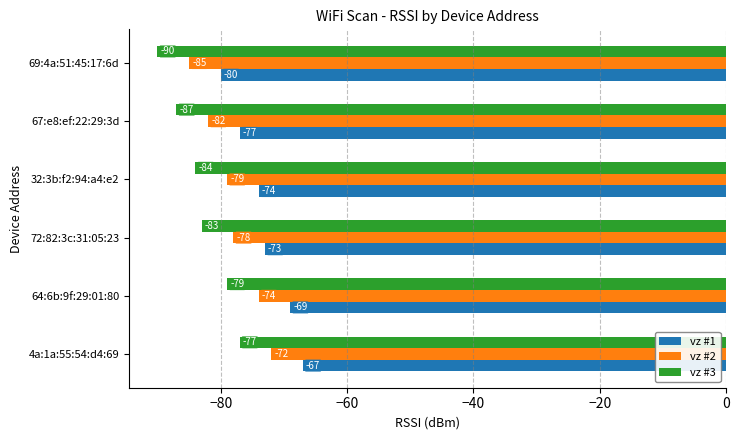

Which series has the largest total across all categories?

vz #1